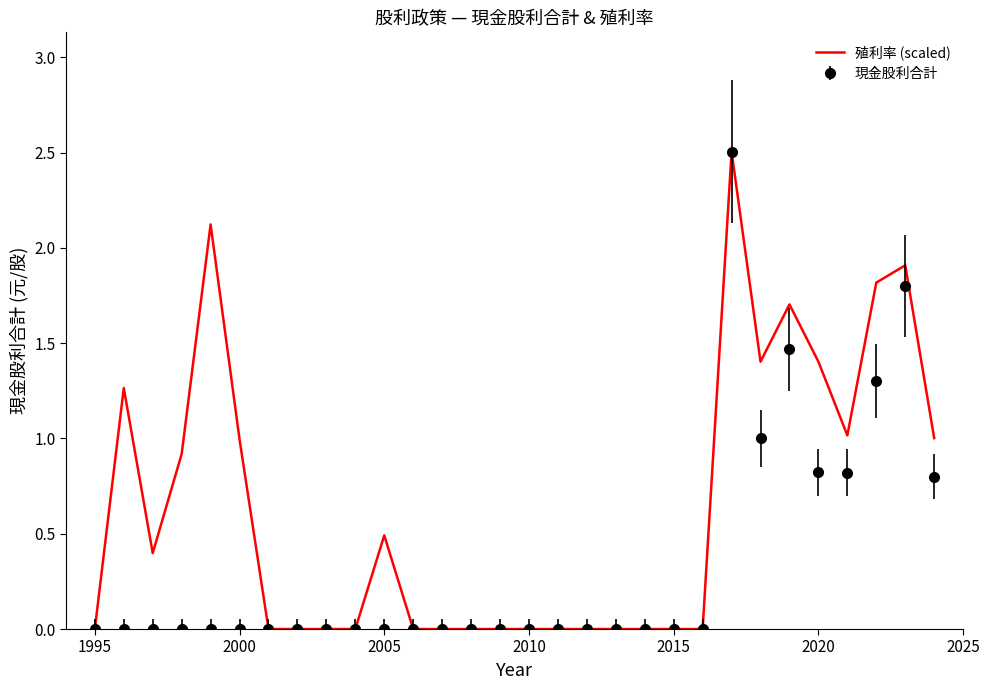

List the series in order of their overall mean, lowest first.

現金股利合計, 殖利率 (scaled)